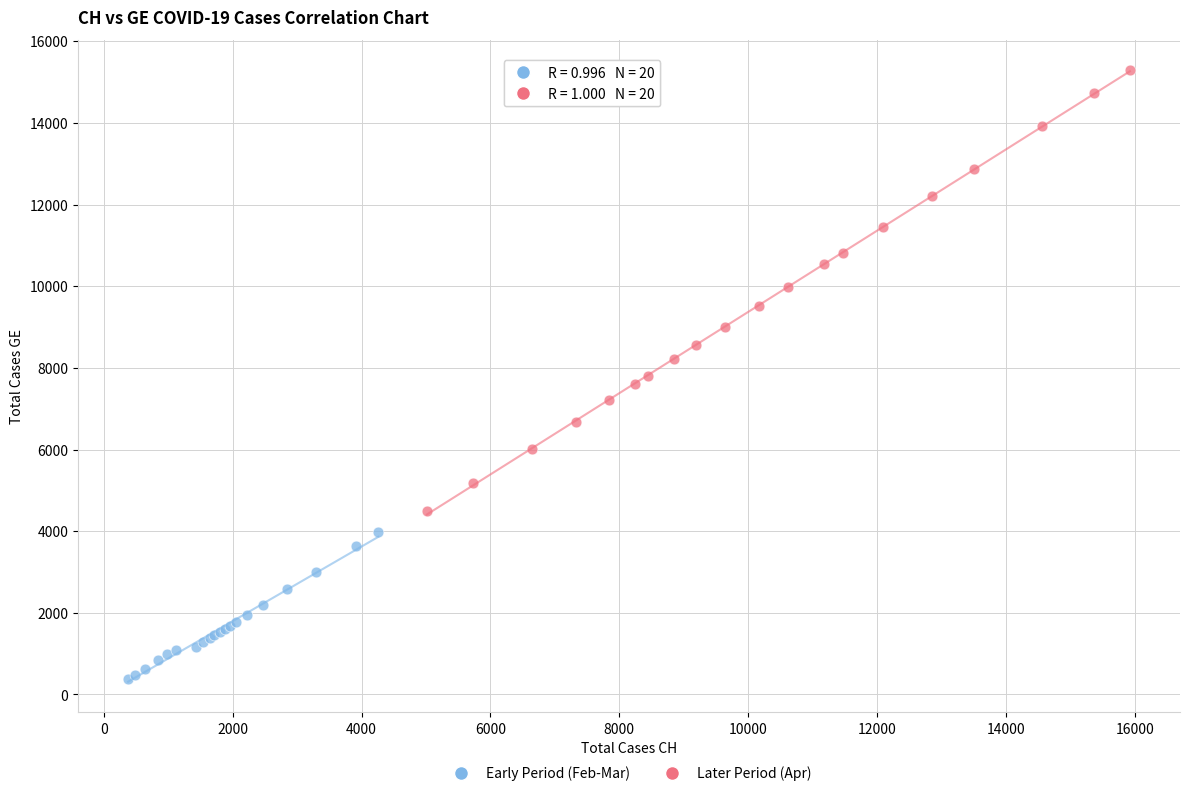

Which series has the largest Y range (max minus min)?

Later Period (Apr)